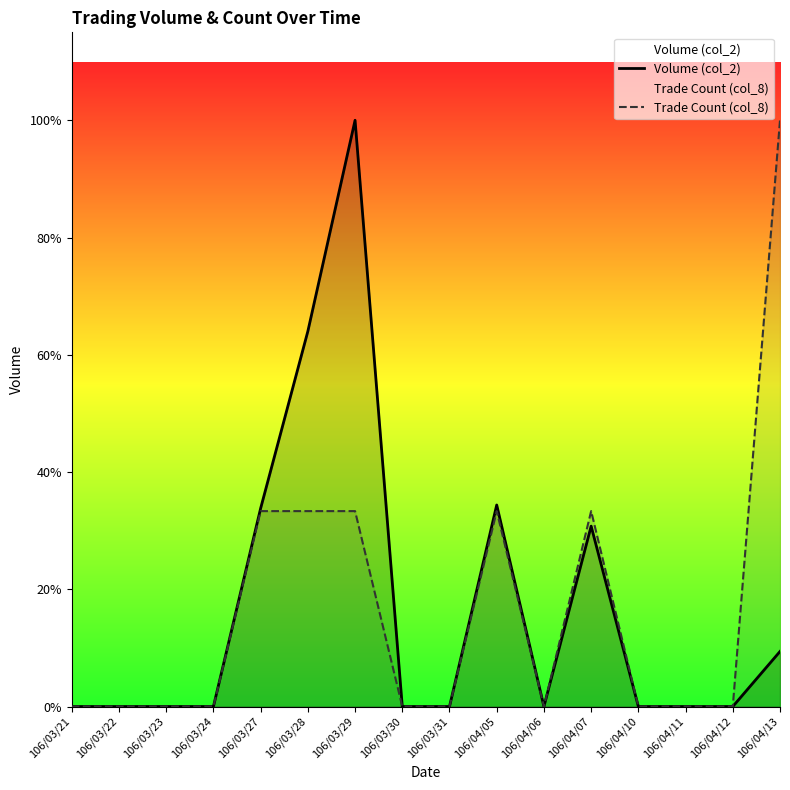

At which category does Trade Count (col_8) reach its first local valley?

106/04/06